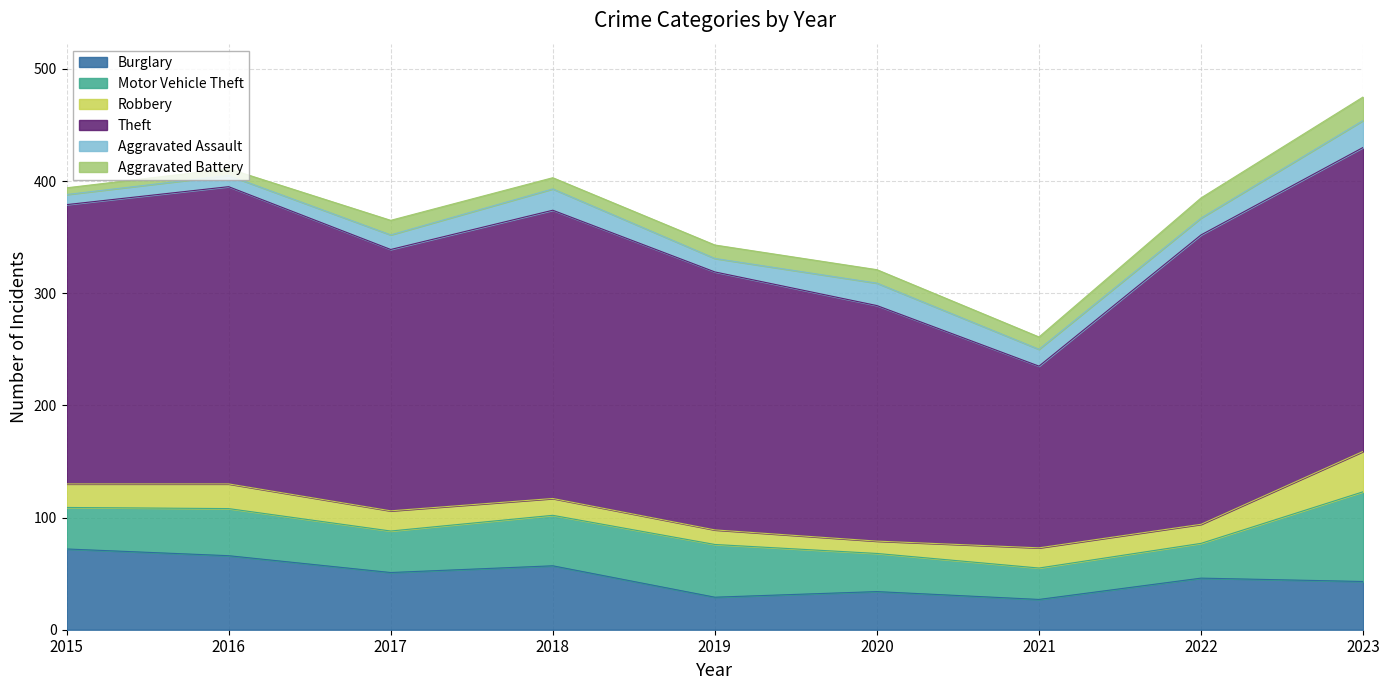

The value of Aggravated Battery at 2016 is 2. True or false?

False